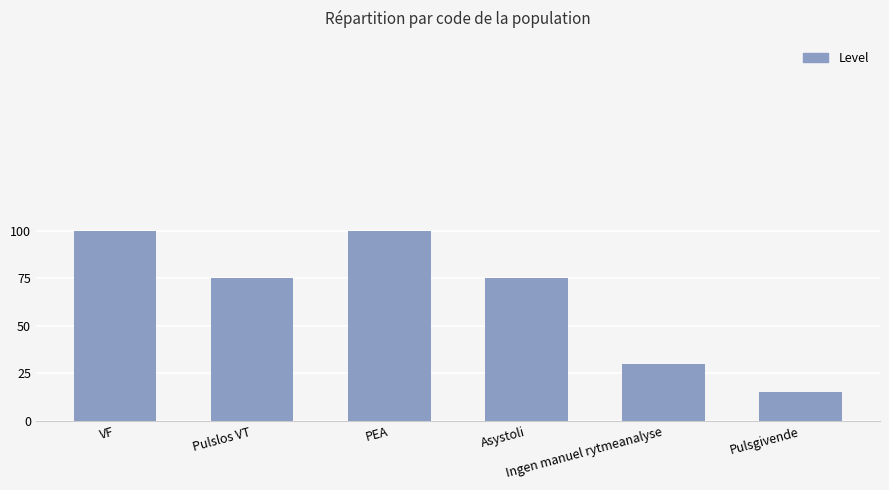

At which category does the chart reach its minimum across all series?

Pulsgivende